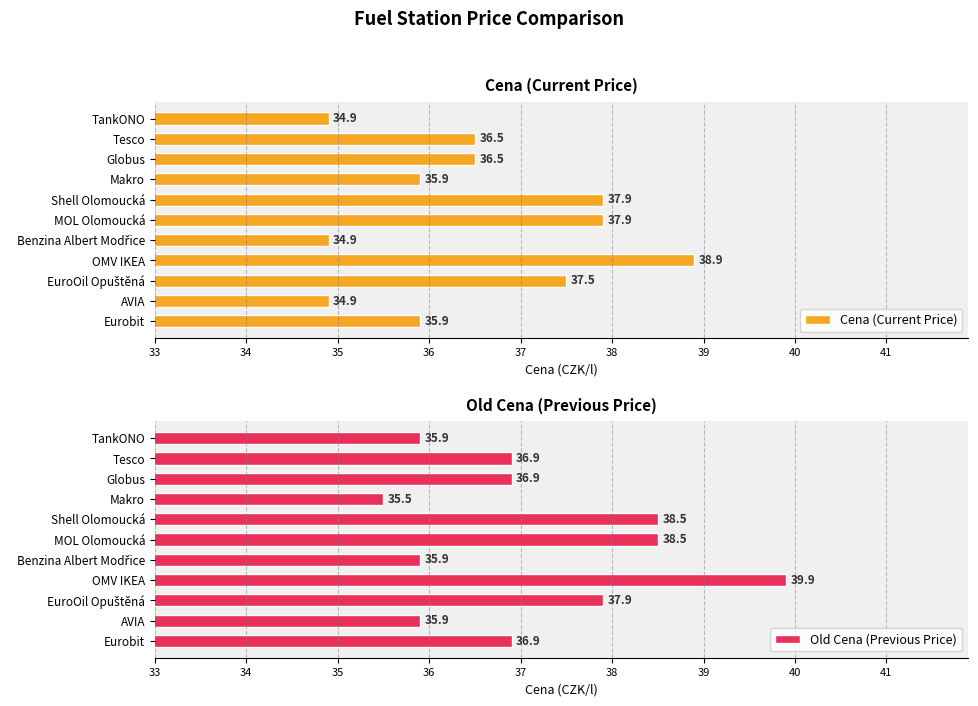

Reading left to right, transcribe all the data shown in this chart.

Cena (Current Price): 34.9	36.5	36.5	35.9	37.9	37.9	34.9	38.9	37.5	34.9	35.9
Old Cena (Previous Price): 35.9	36.9	36.9	35.5	38.5	38.5	35.9	39.9	37.9	35.9	36.9